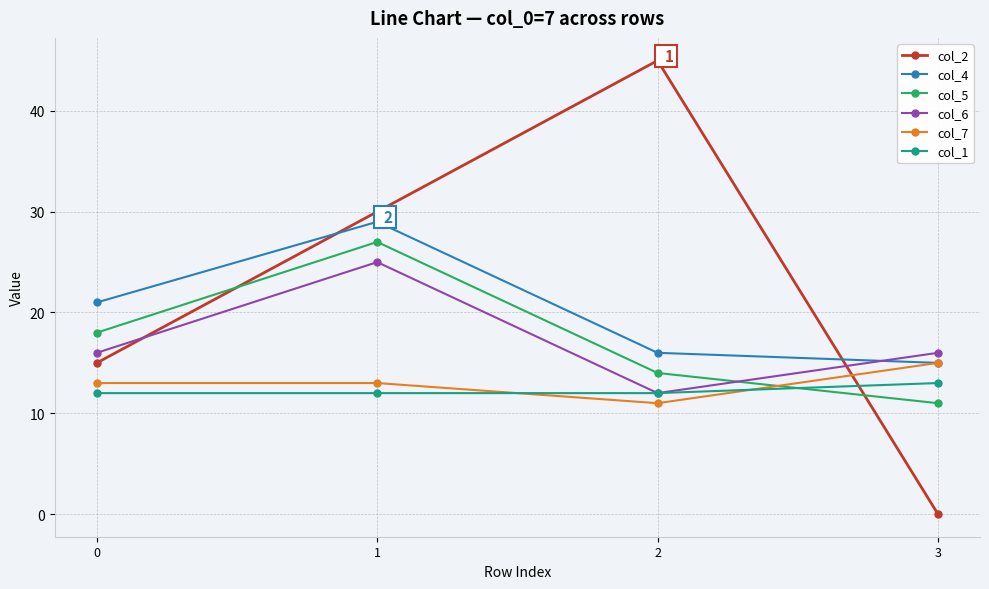

Does the chart display data point markers on the line(s)?

Yes